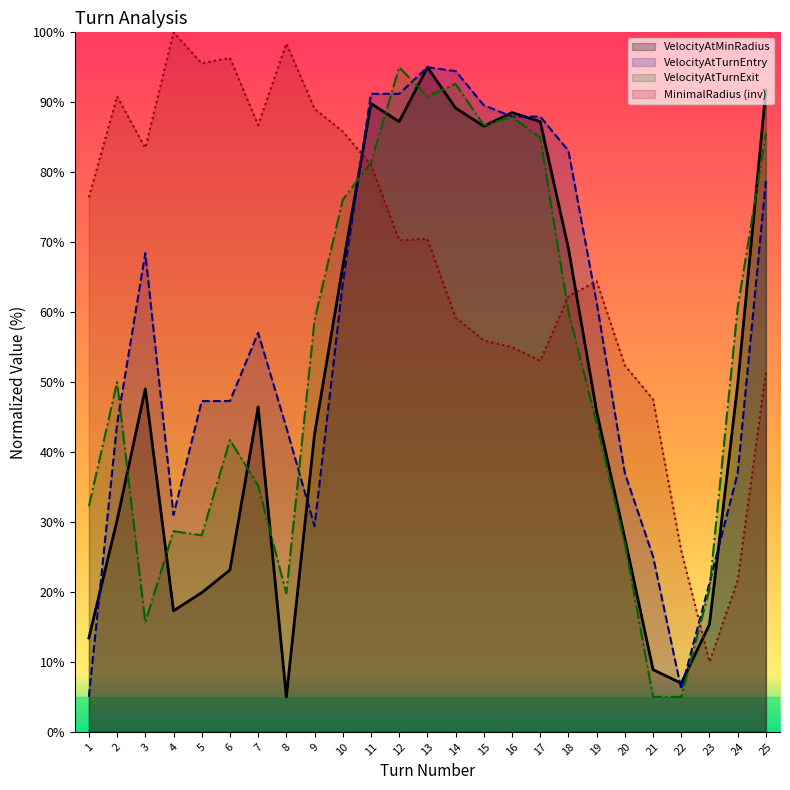

Is it true that VelocityAtMinRadius equals 45.8 at 19?

True